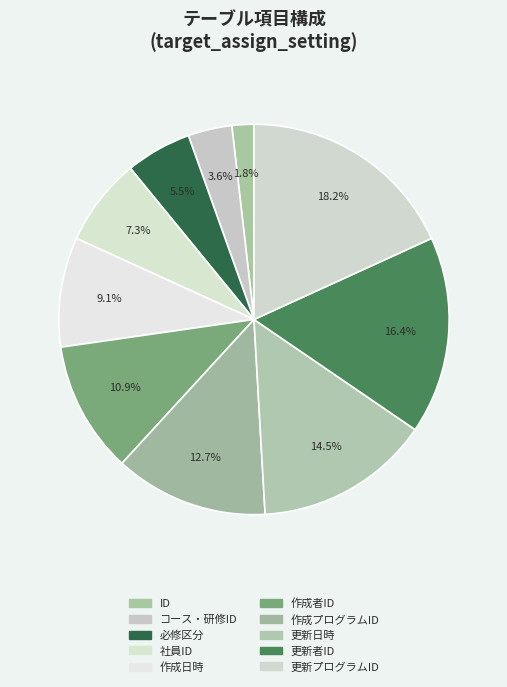

Which slice is the smallest?

ID